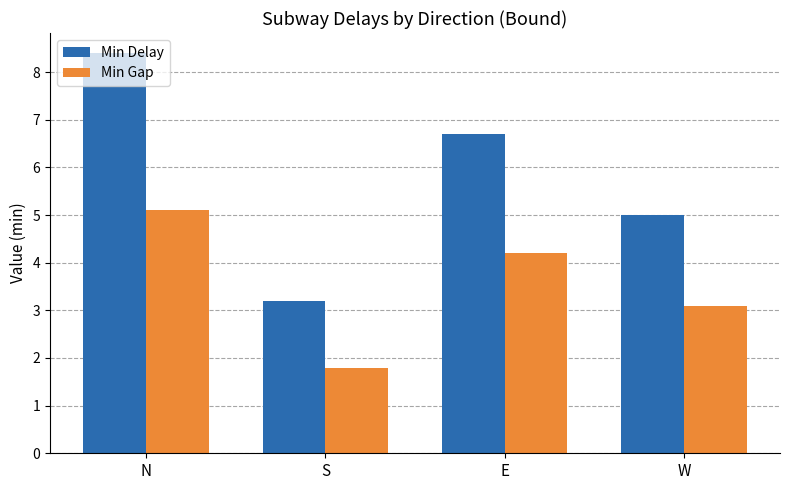

What is the difference between the maximum and minimum values in the Min Delay series?

5.2